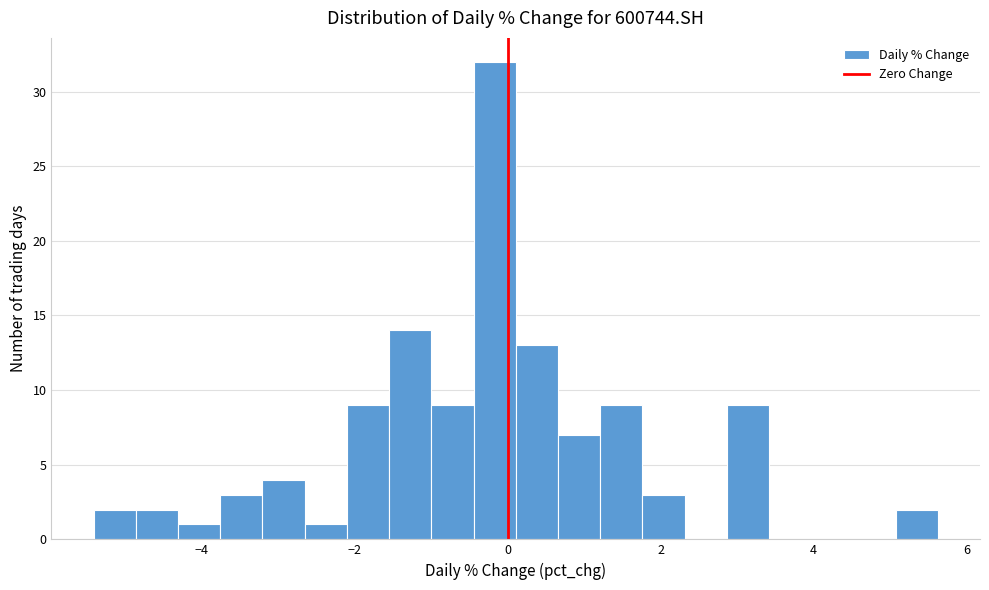

Around what value on the x-axis is the tallest bar? Give the approximate position of its centre, as read against the axis.

-0.2